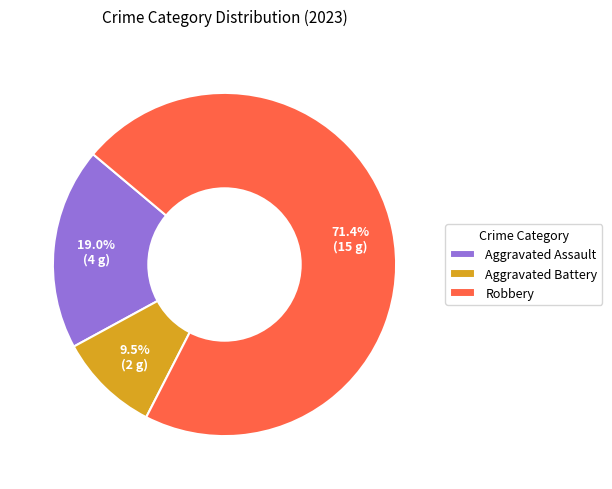

How many segments does this pie chart have?

3